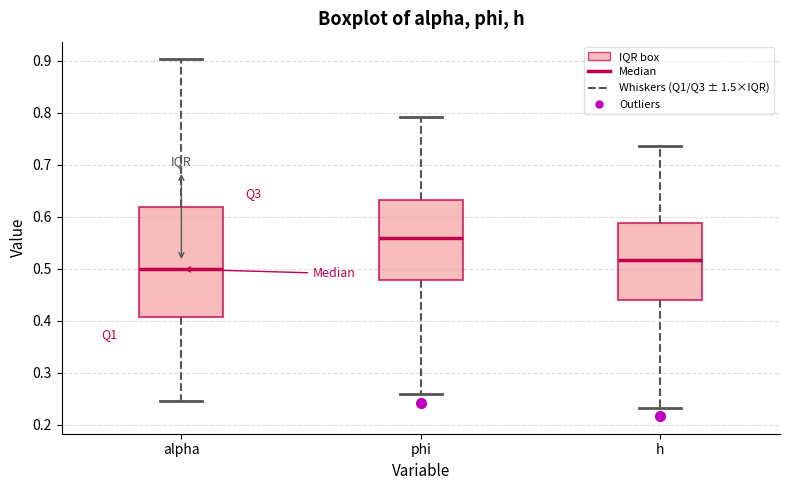

Which box is the tallest, from its lower edge to its upper edge?

alpha